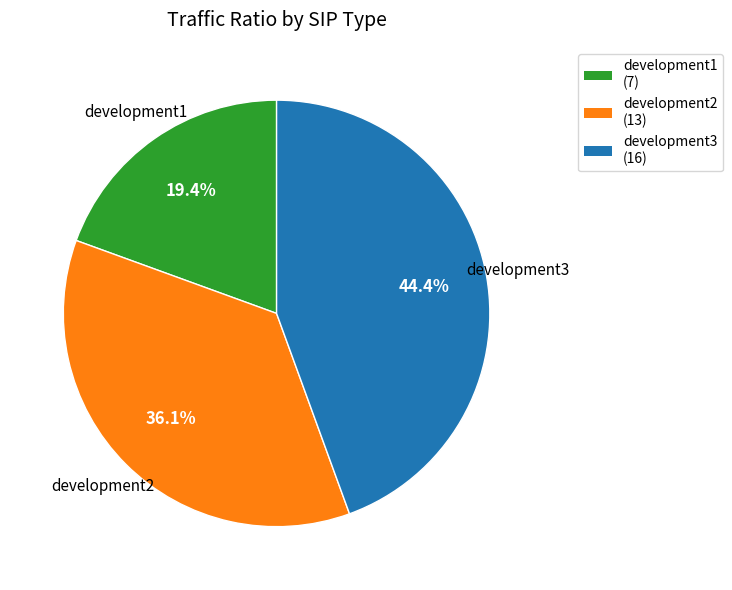

The development2 slice represents 36% of the pie. True or false?

True